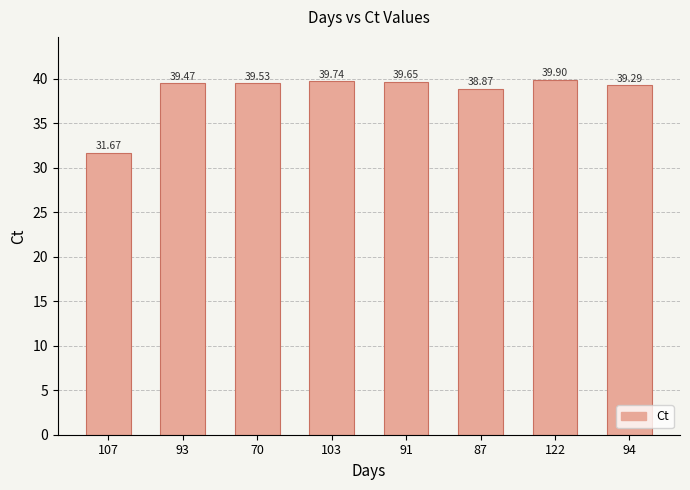

What is the sum of all values?

308.1